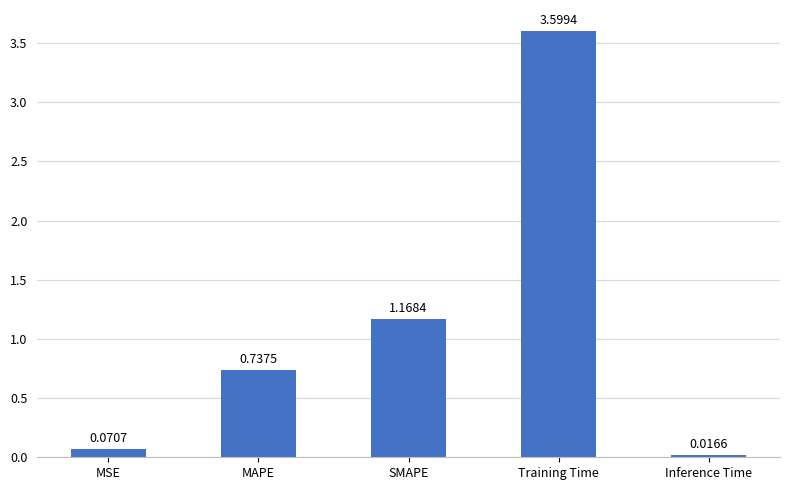

Rank the categories by value from highest to lowest.

Training Time, SMAPE, MAPE, MSE, Inference Time